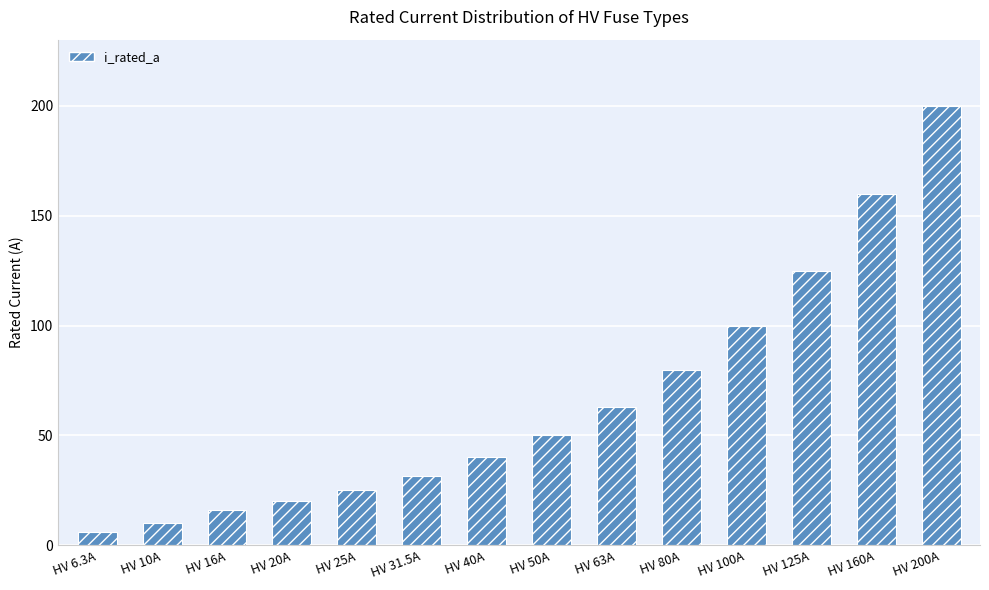

The chart shows a value of 63.0 at HV 63A. True or false?

True